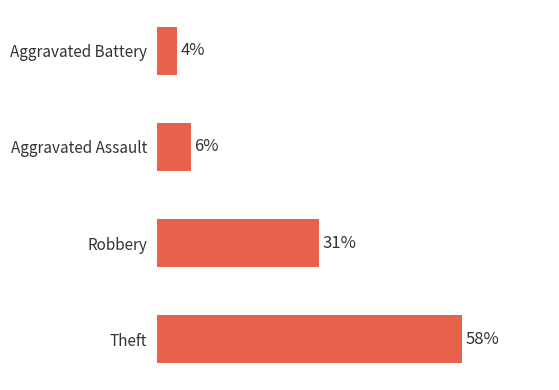

Are the bars horizontal?

Yes